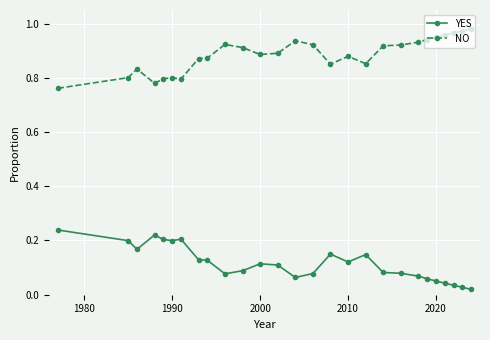

True or false: NO and YES intersect in this chart.

False